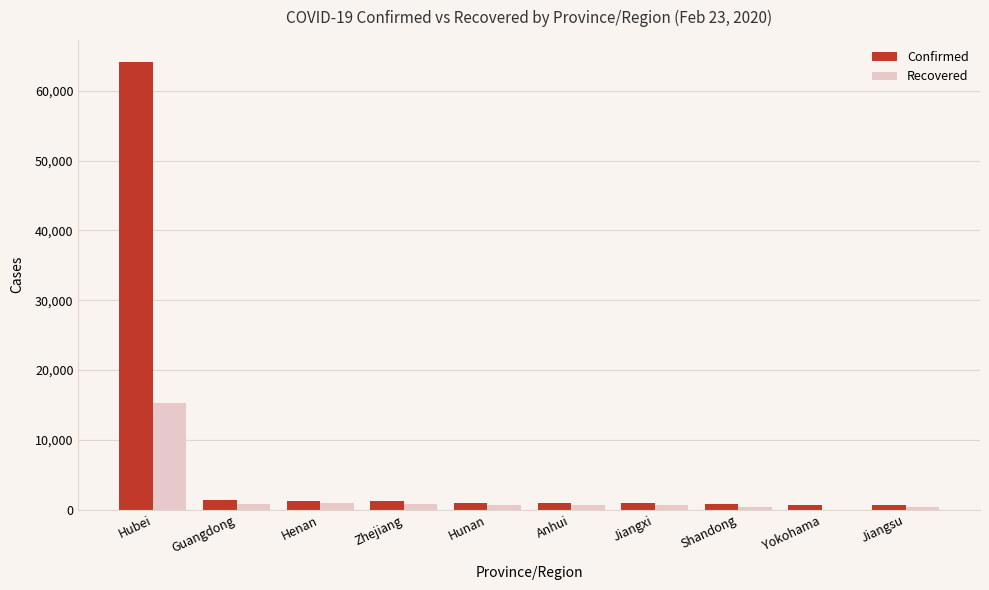

What is the spread (max minus min) of values at Hubei?

48741